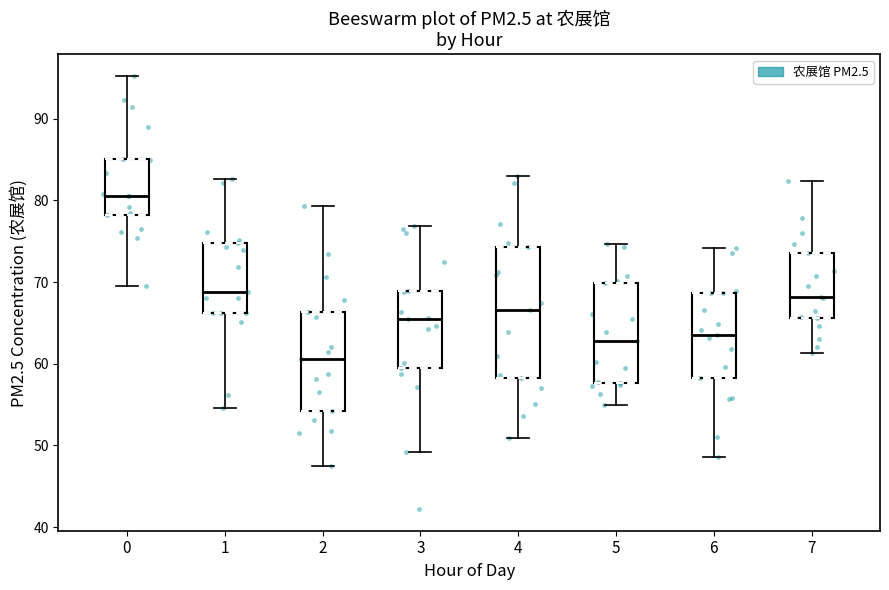

Reading left to right, transcribe this box plot: for each box, give where its median line is, the range the box spans, and where its two whiskers end, as read against the y-axis. The values are not printed on the chart, so give them approximately, as read against the axis.

0: median 81, box 78 to 85, whiskers 69 to 95
1: median 69, box 66 to 75, whiskers 55 to 83
2: median 61, box 54 to 66, whiskers 48 to 79
3: median 65, box 60 to 69, whiskers 49 to 77
4: median 67, box 58 to 74, whiskers 51 to 83
5: median 63, box 58 to 70, whiskers 55 to 75
6: median 64, box 58 to 69, whiskers 49 to 74
7: median 68, box 66 to 74, whiskers 61 to 82